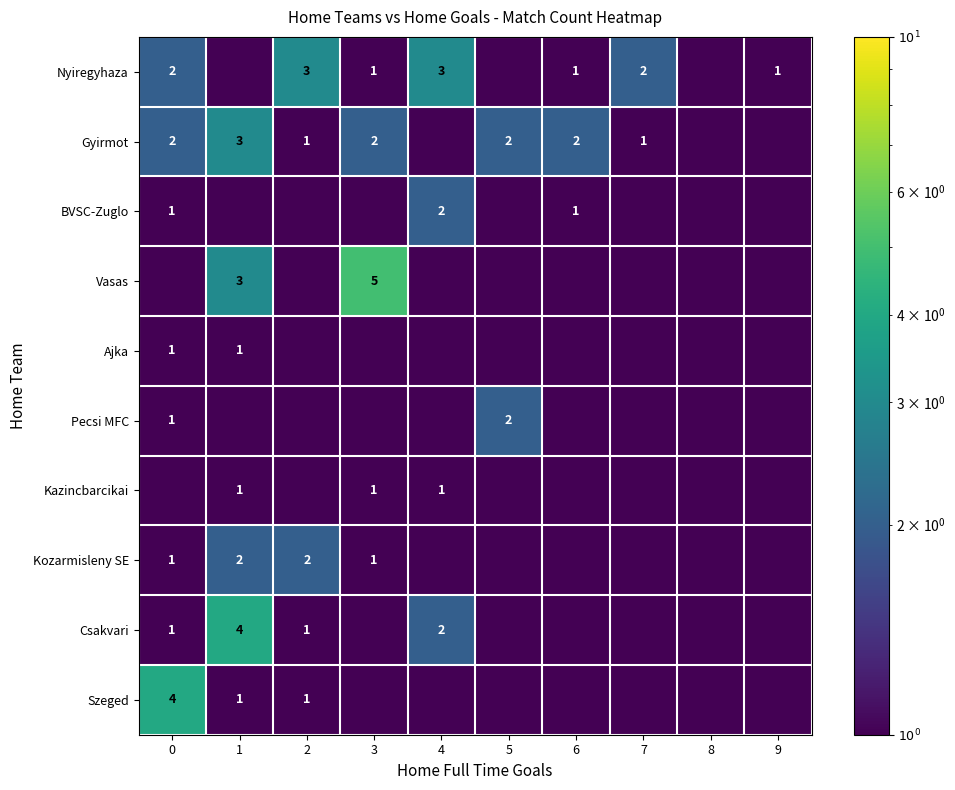

Is the value of BVSC-Zuglo at 3 greater than the value of Gyirmot at 7?

No